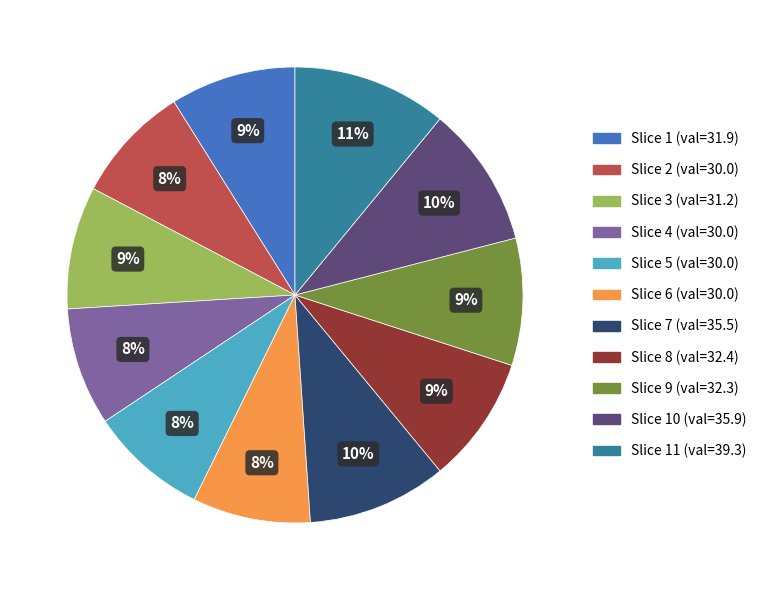

How many segments does this pie chart have?

11